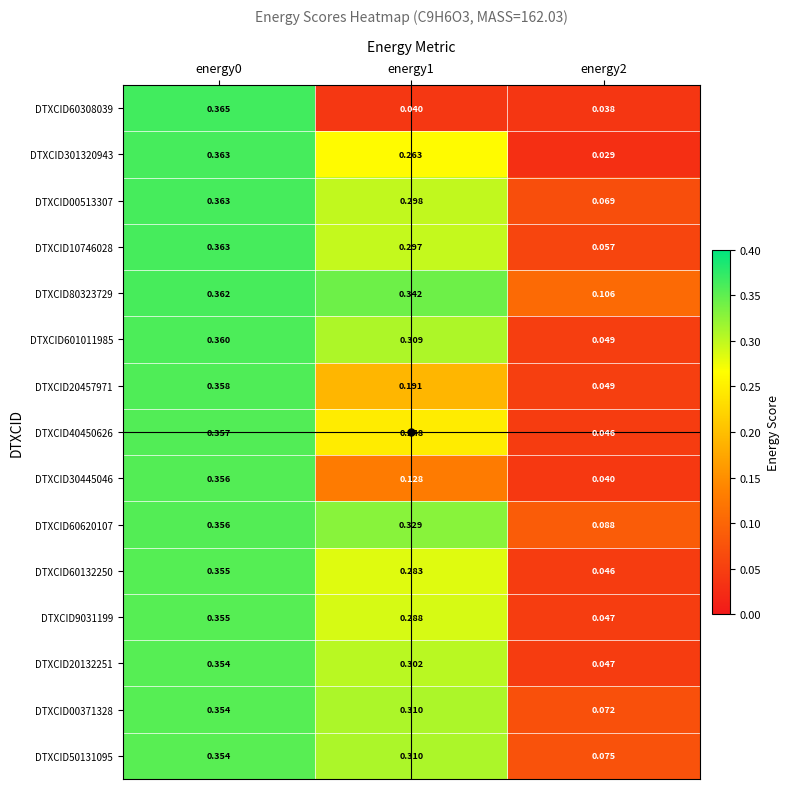

Between energy0 and energy1, which series saw the biggest shift?

DTXCID60308039